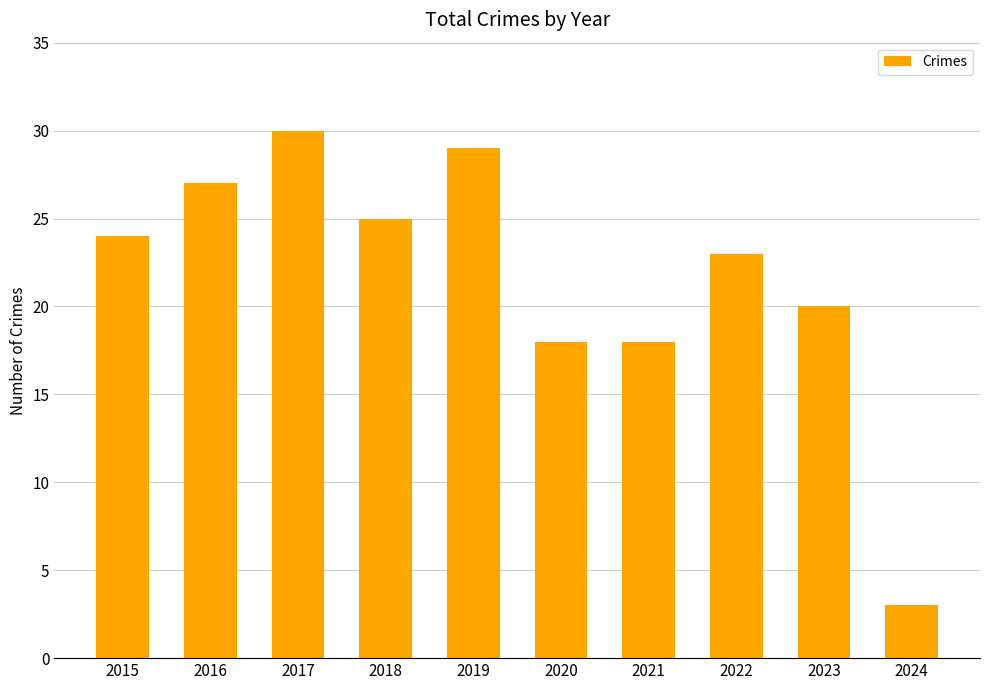

What is the value of the 5th bar from the left?

29